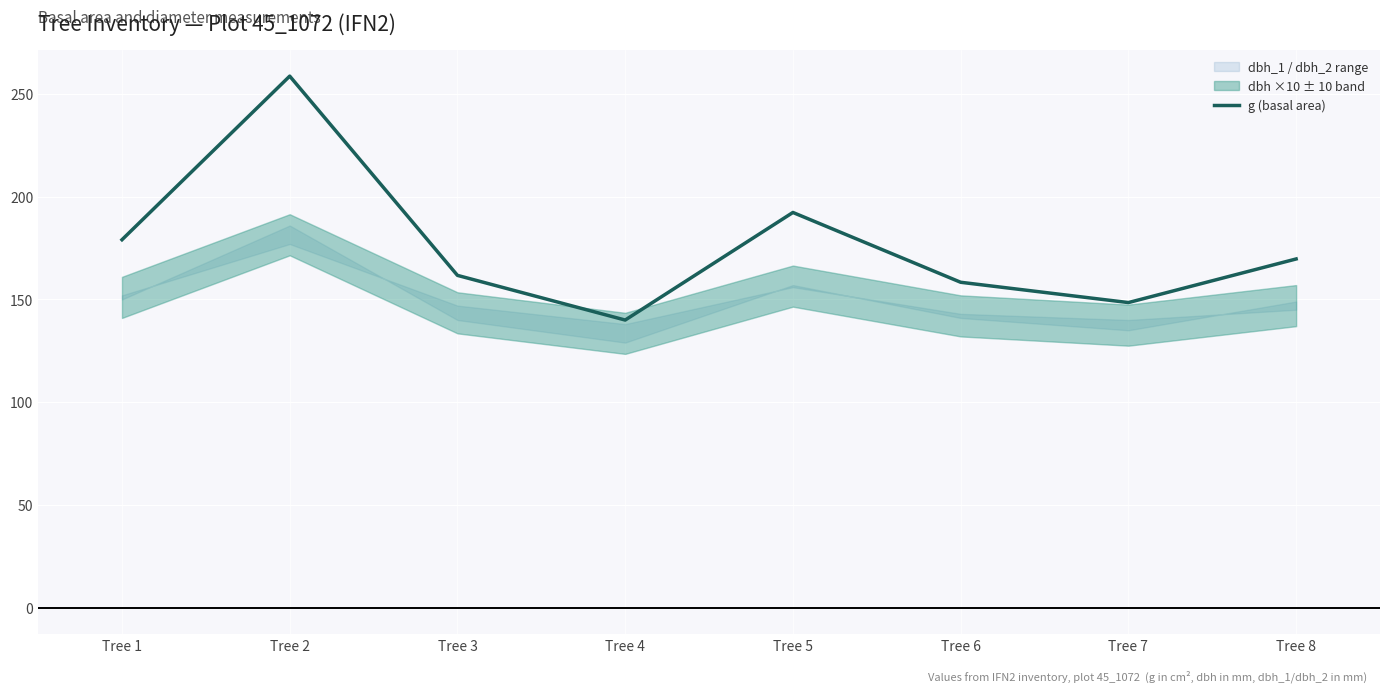

True or false: the data shows 35.3 at Tree 6.

False